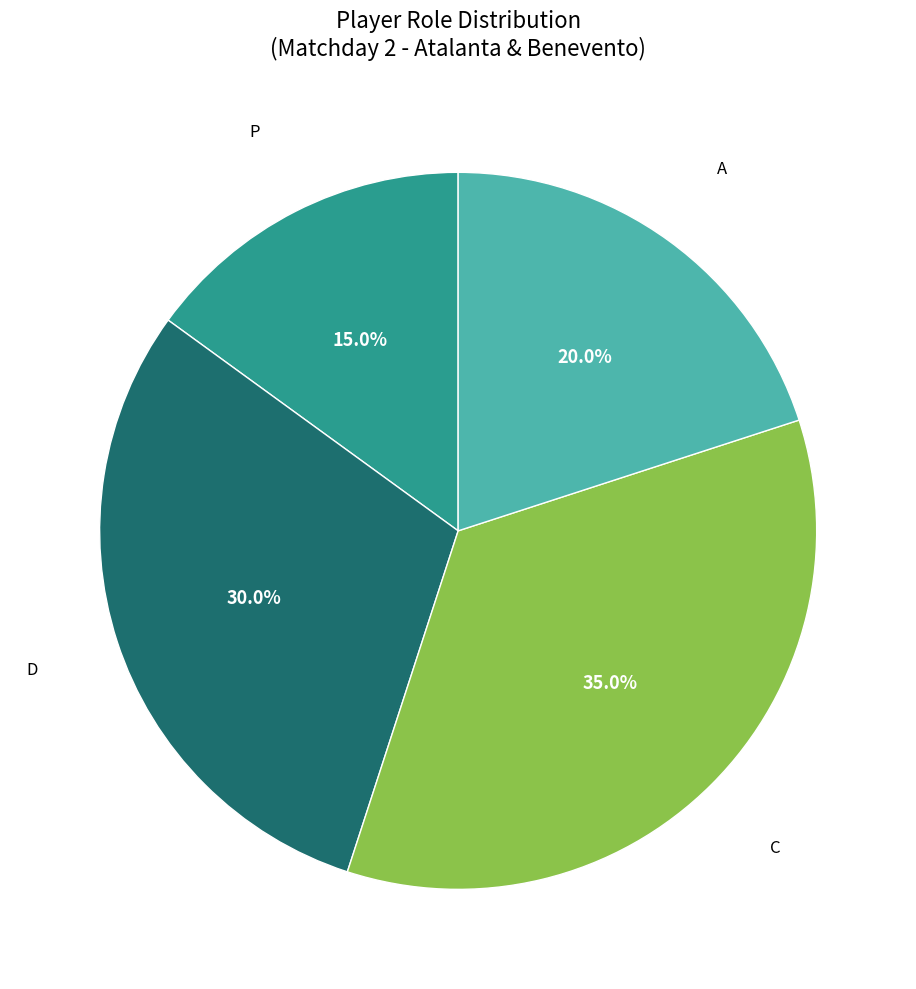

Is there any slice that represents more than half of the pie?

No